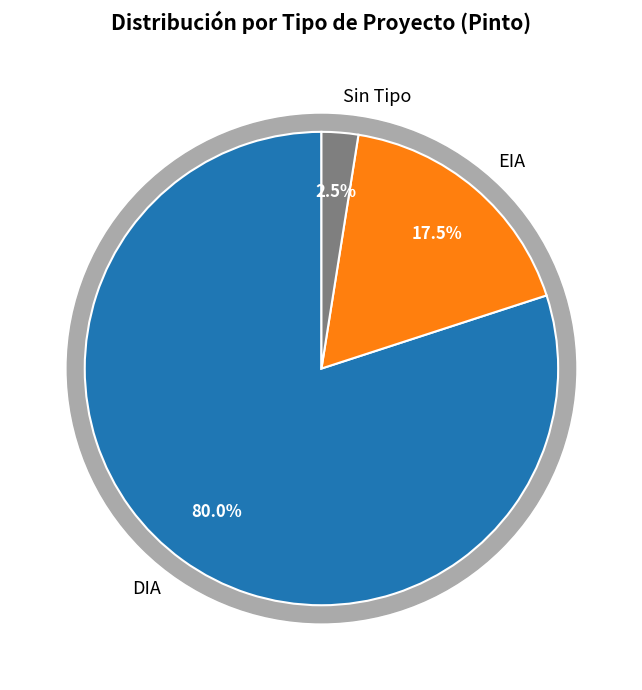

Count the number of slices in the pie.

2